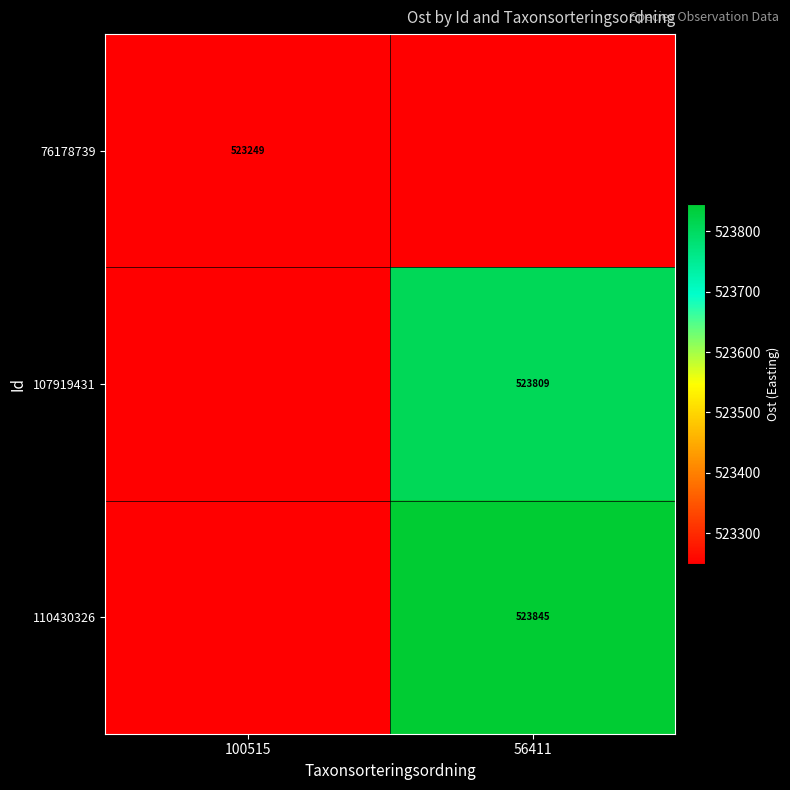

Is the value of 76178739 at 100515 greater than the value of 110430326 at 56411?

No